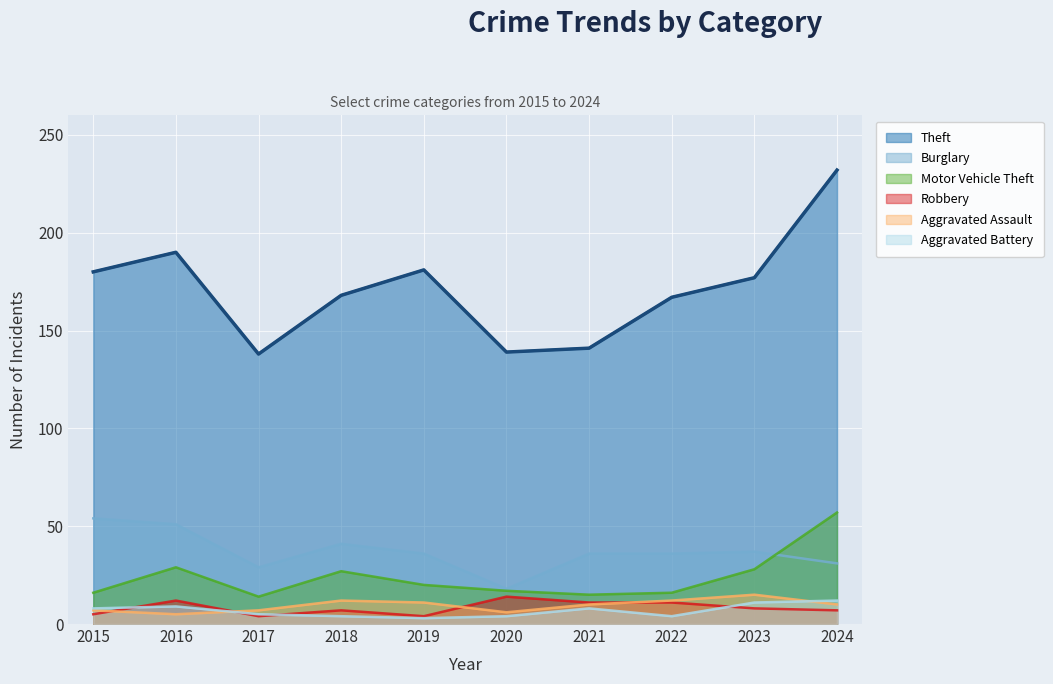

Which has a higher value, 2018 or 2024?

2024